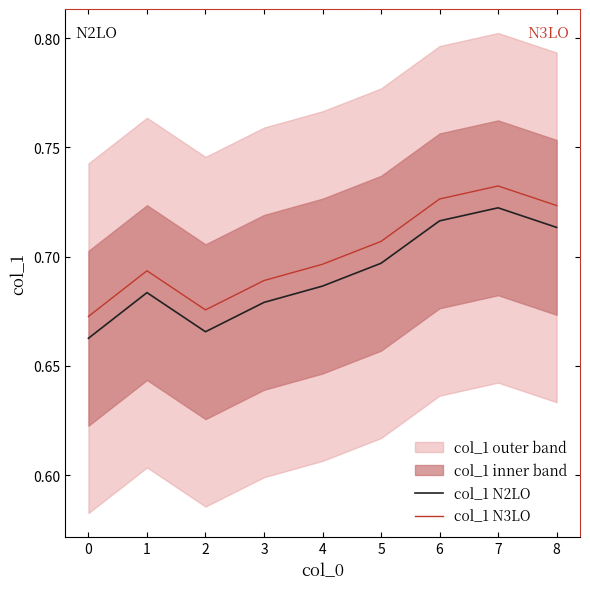

True or false: col_1 N3LO and col_1 N2LO intersect in this chart.

False